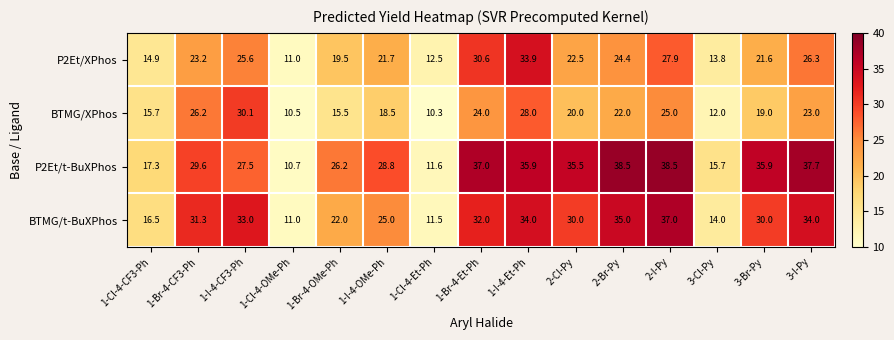

At which label does BTMG/t-BuXPhos reach its minimum?

1-Cl-4-OMe-Ph